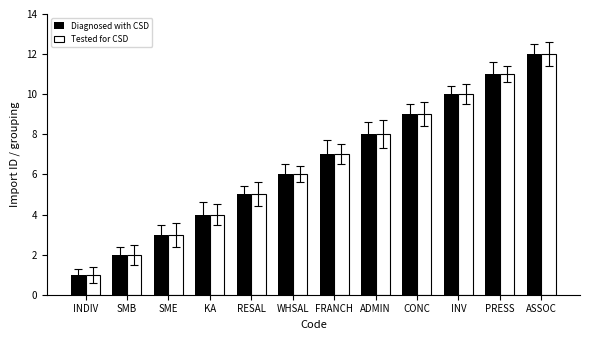

Which category has the lowest value in the Diagnosed with CSD series?

INDIV